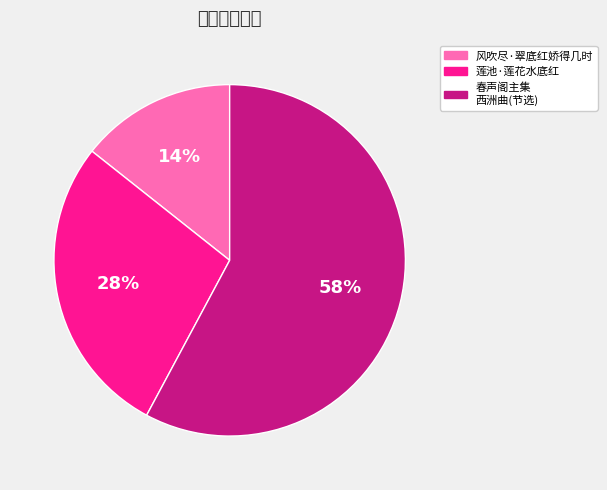

True or false: 莲池·莲花水底红 accounts for 28% of the total.

True